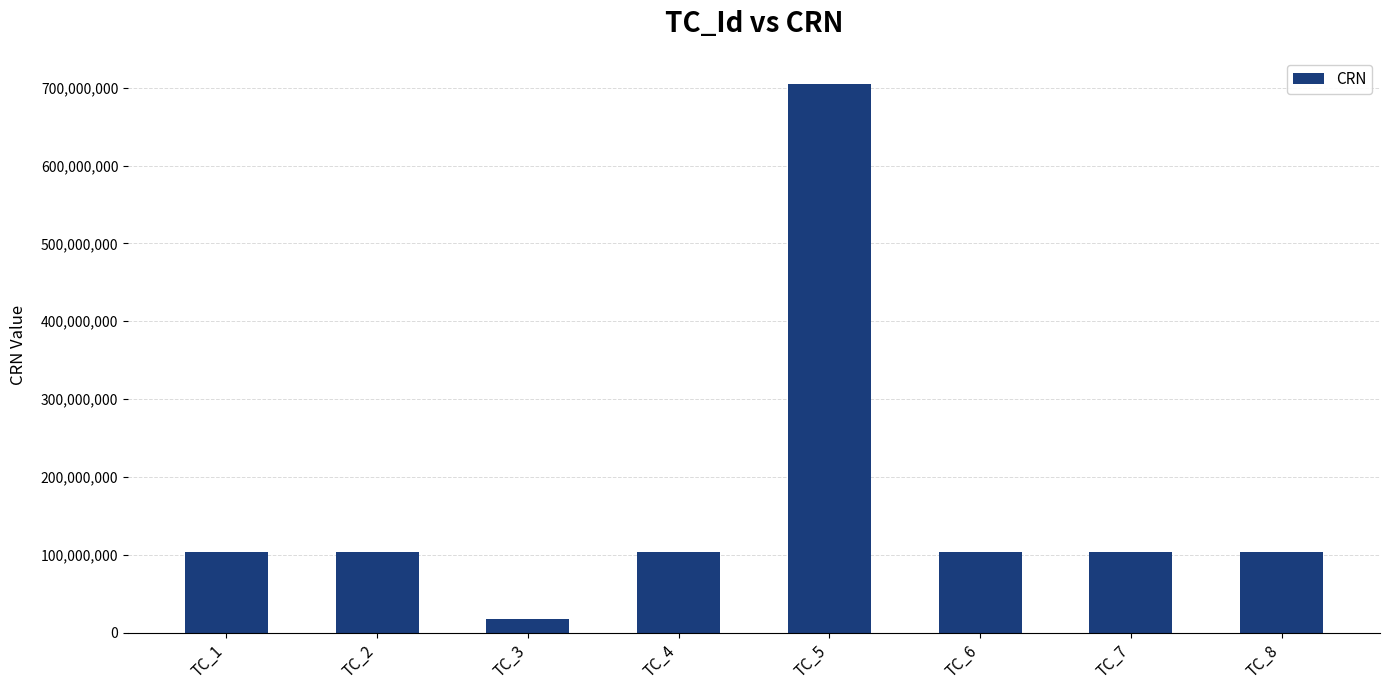

What is the value of the 4th bar from the left?

103057190